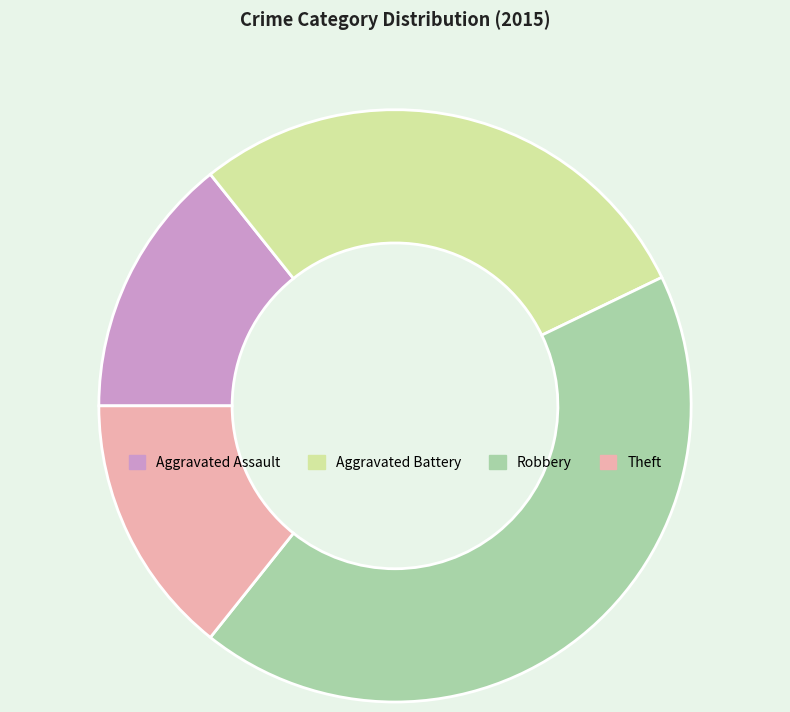

What is the ratio of the value at Robbery to the value at Theft?

3.0